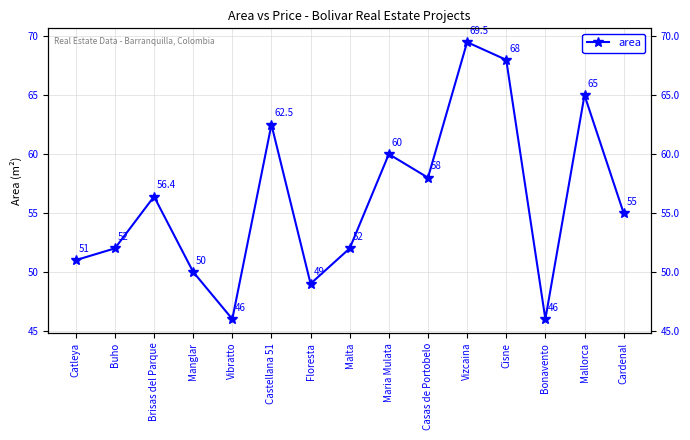

How many interior local peaks (higher than both neighbors) does the data have?

5